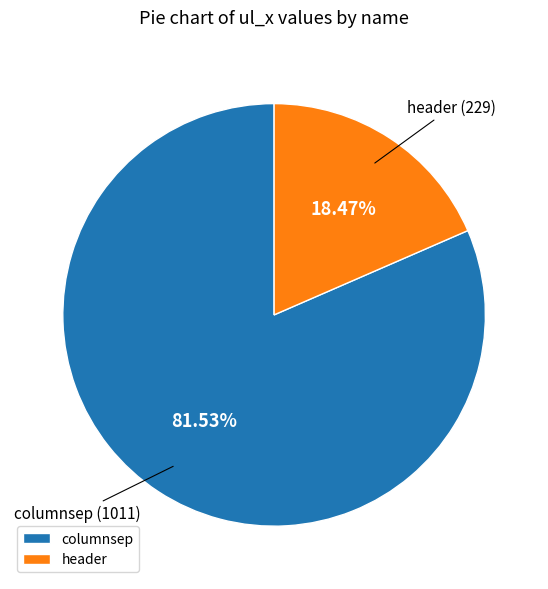

To the nearest percent, what is the average slice percentage?

50%